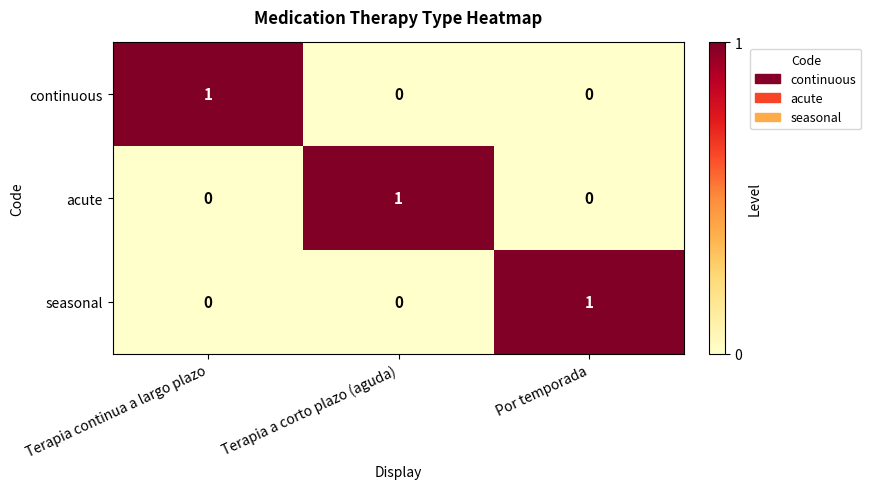

At how many categories does at least one series exceed 0?

3